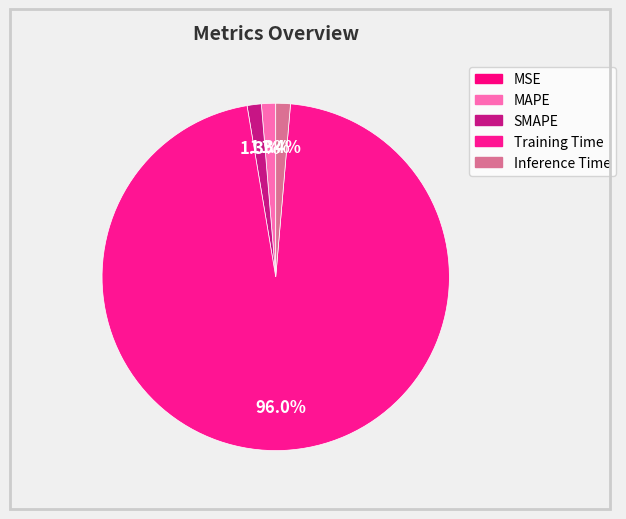

Is there any slice that represents more than half of the pie?

Yes